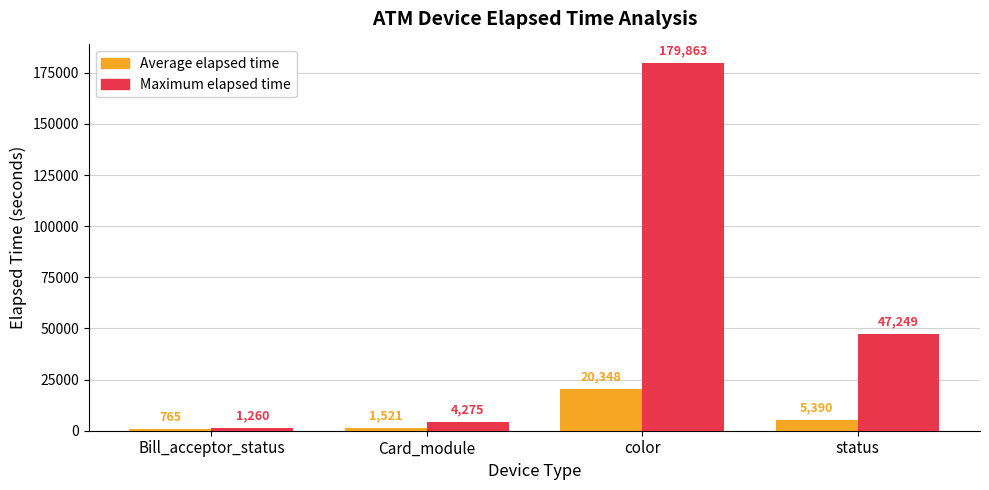

What position from the right is Card_module?

3